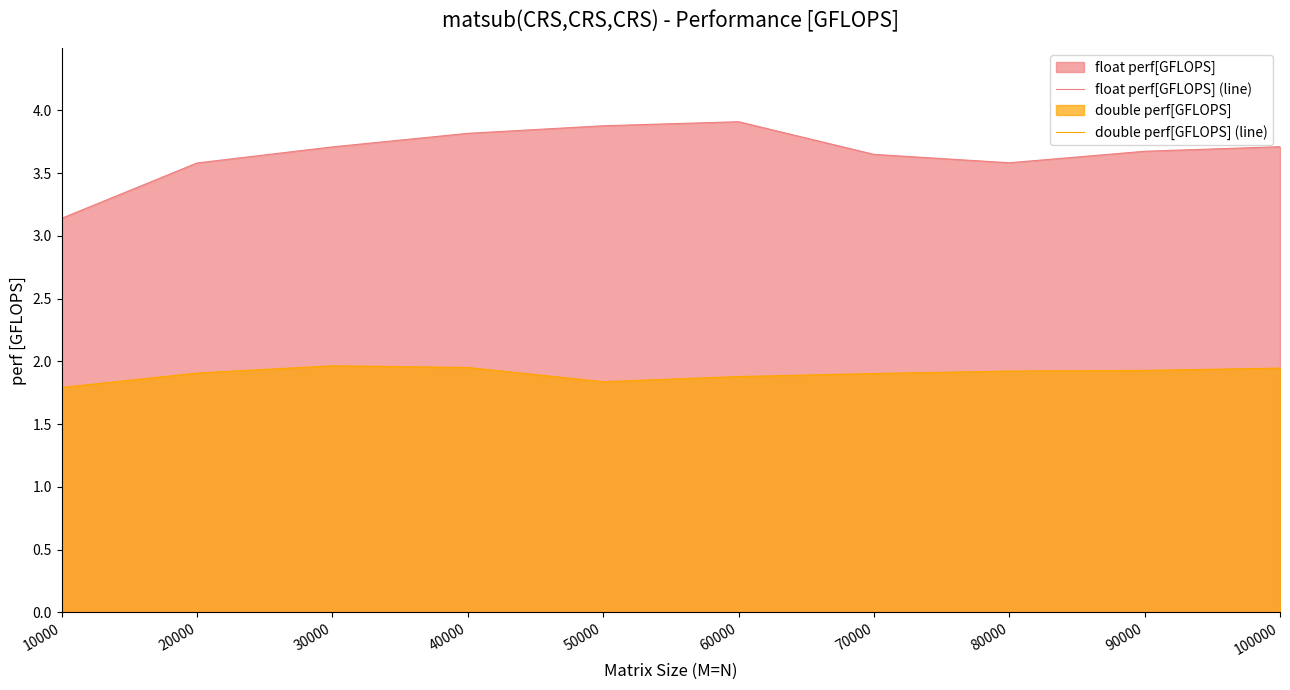

Rank the series by their average value, from highest to lowest.

float perf[GFLOPS] (line), double perf[GFLOPS] (line)